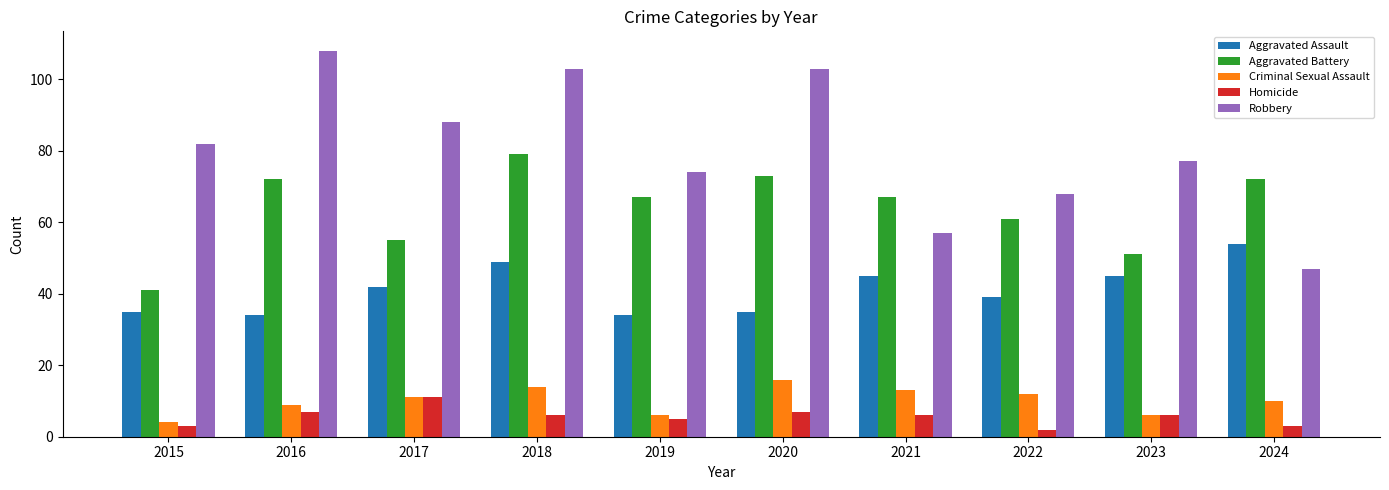

Reading right to left, extract all data points from this chart.

Aggravated Assault: 54	45	39	45	35	34	49	42	34	35
Aggravated Battery: 72	51	61	67	73	67	79	55	72	41
Criminal Sexual Assault: 10	6	12	13	16	6	14	11	9	4
Homicide: 3	6	2	6	7	5	6	11	7	3
Robbery: 47	77	68	57	103	74	103	88	108	82